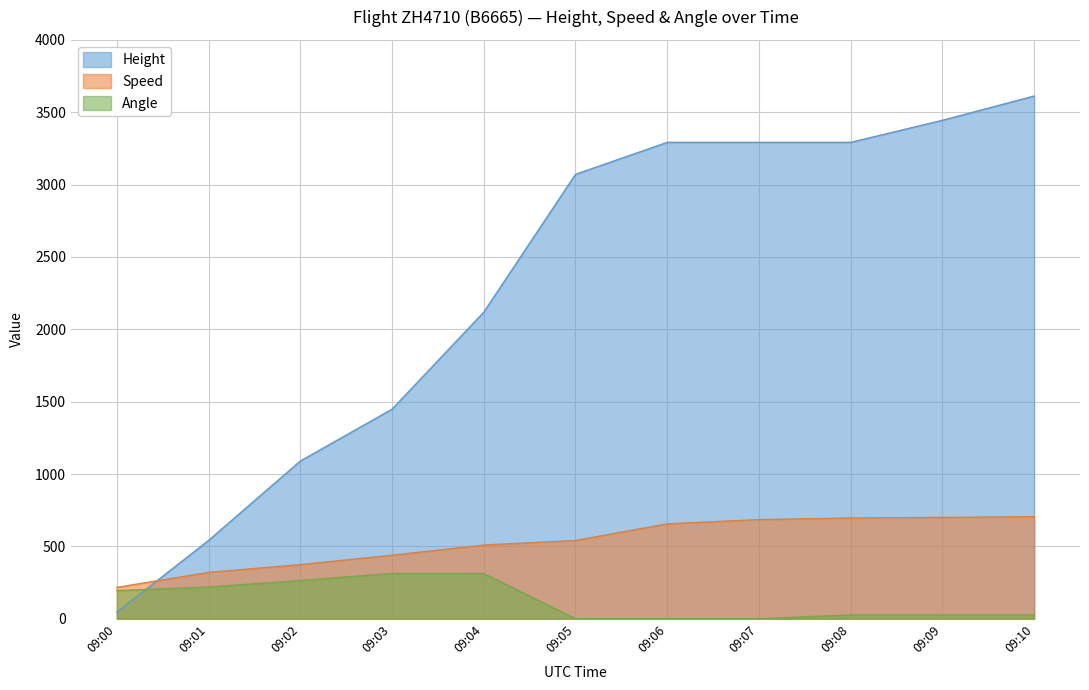

At which category is the sum across all series the highest?

09:10